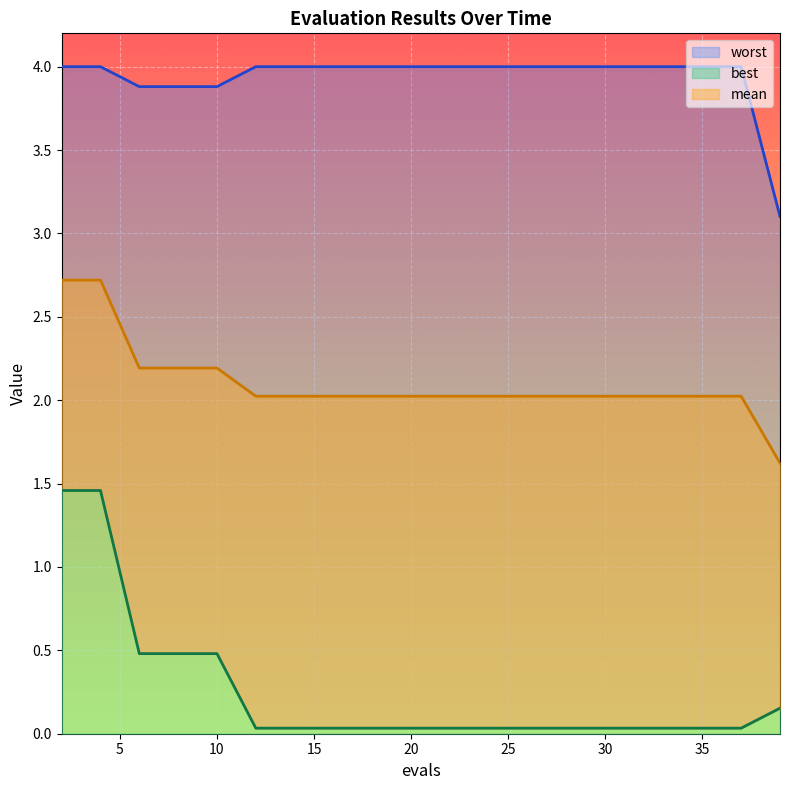

What is the maximum value for worst?

4.0